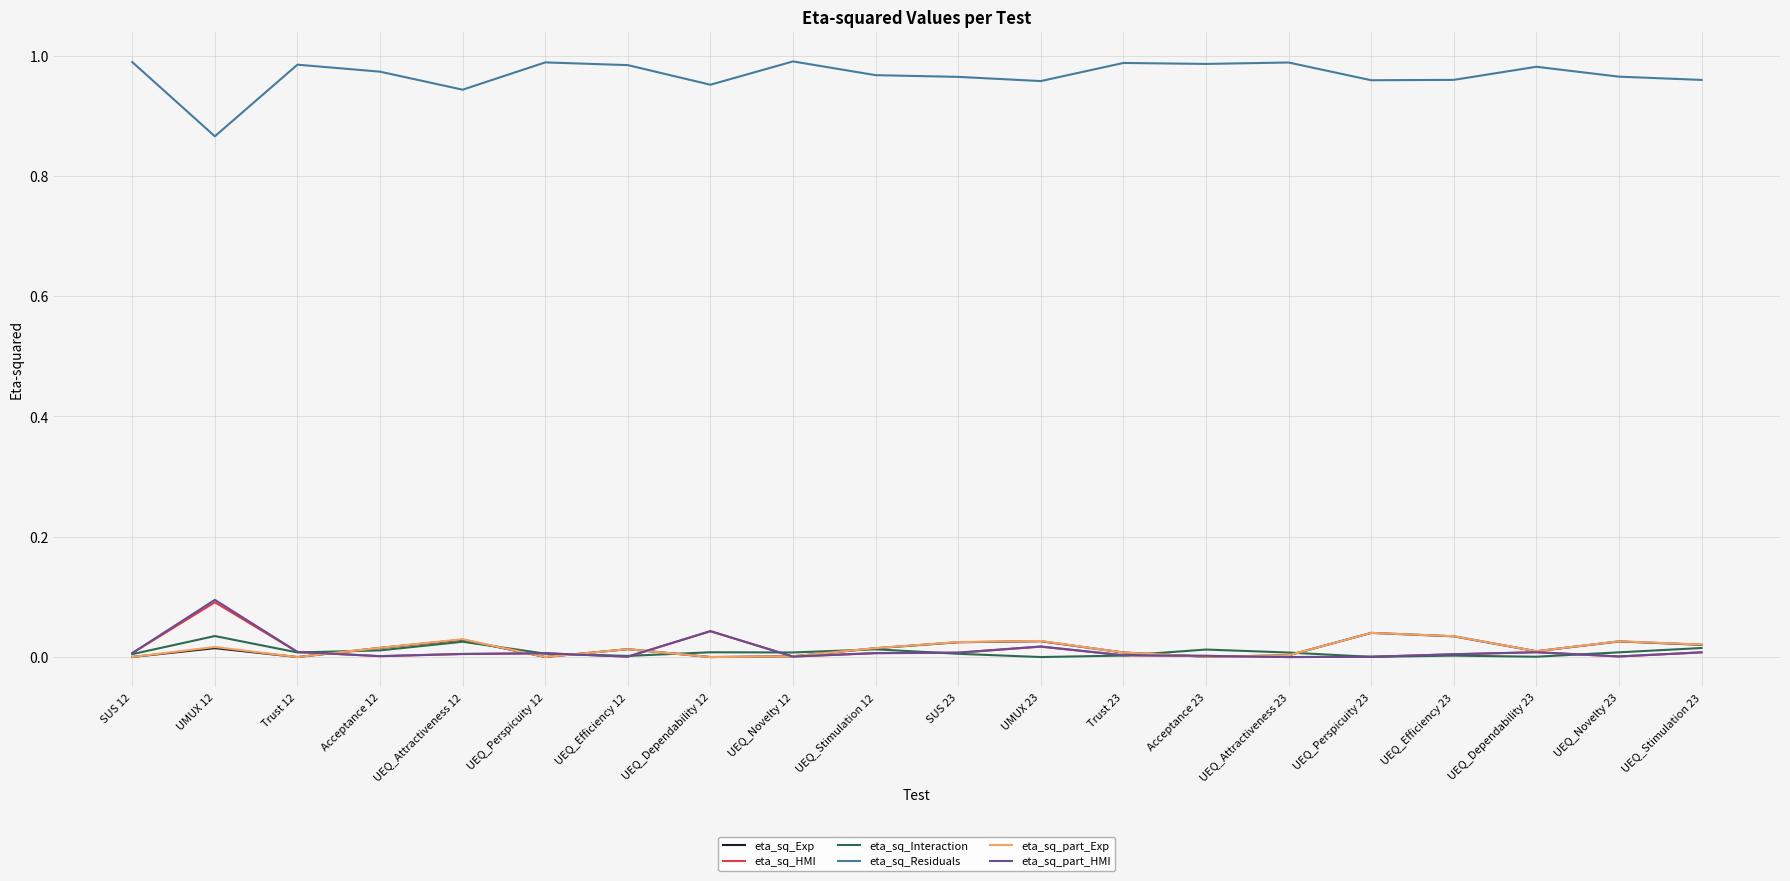

Which category has the lowest value in the eta_sq_Residuals series?

UMUX 12